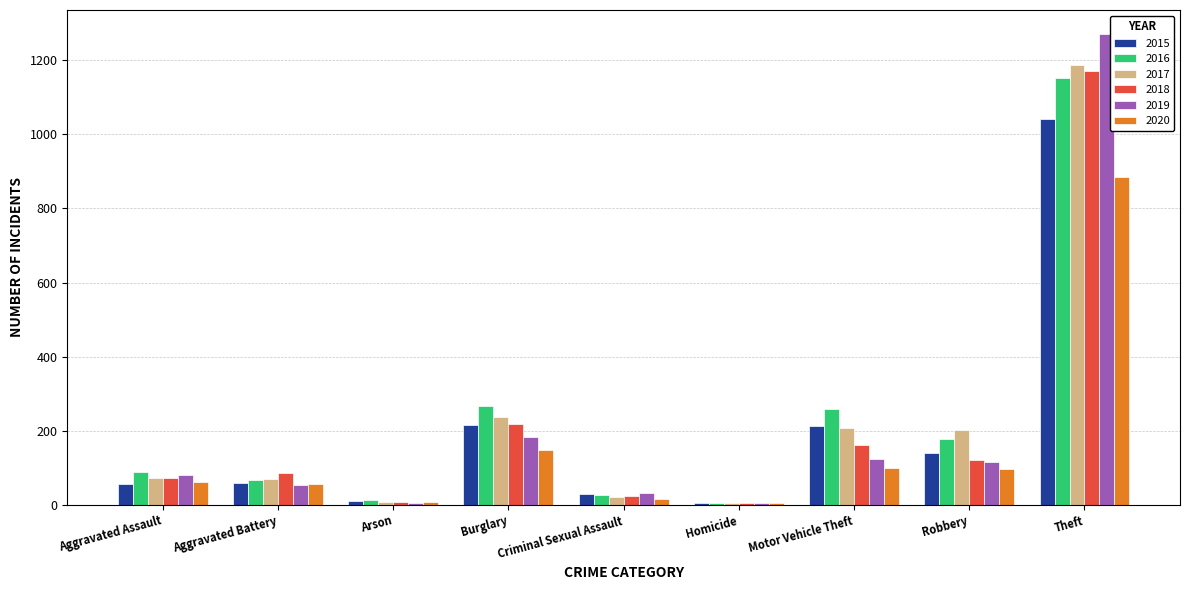

Does the chart contain stacked bars?

No